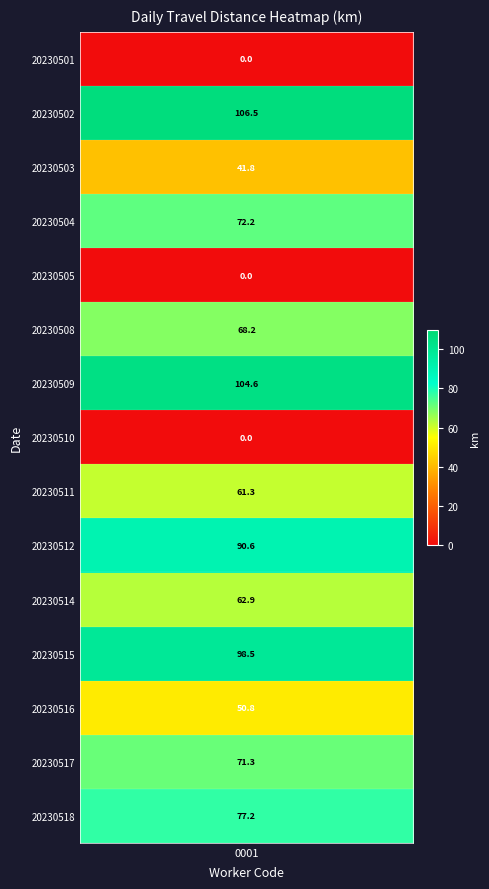

What is the sum of all values?

905.9